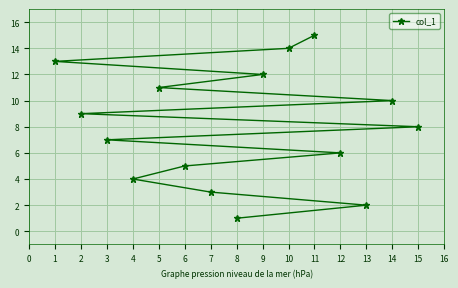

Rank the categories by value from lowest to highest.

8, 13, 7, 4, 6, 12, 3, 15, 2, 14, 5, 9, 1, 10, 11